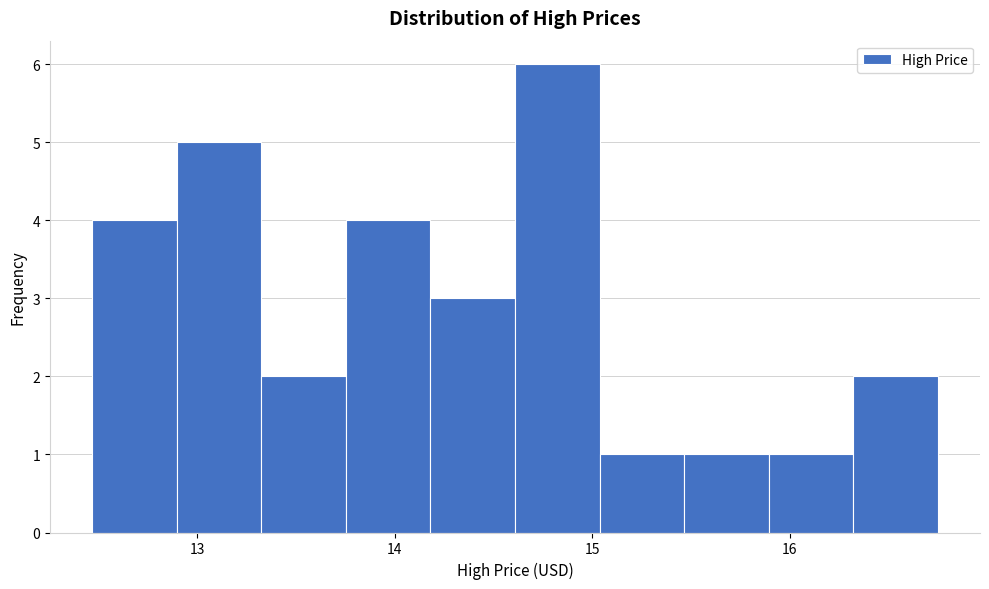

How tall is the bar that spans 13.3 to 13.8 on the x-axis? Neither the bar edges nor the heights are printed on the chart, so give them approximately, as read against the axes.

2